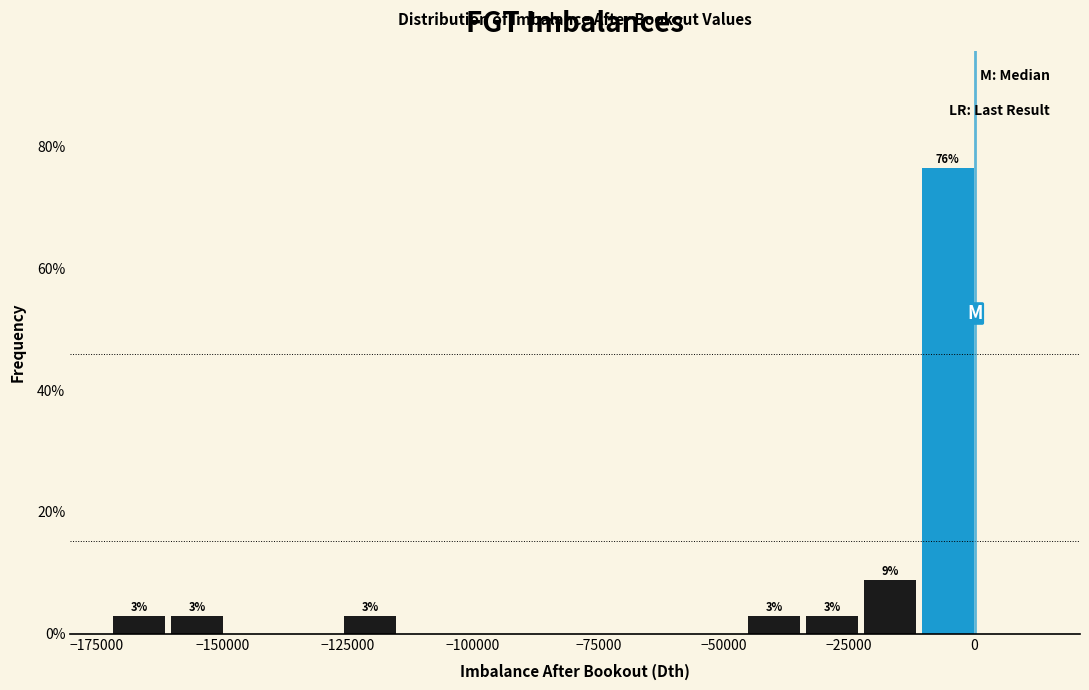

Read against the x-axis, roughly where is the centre of the tallest bar?

-5000